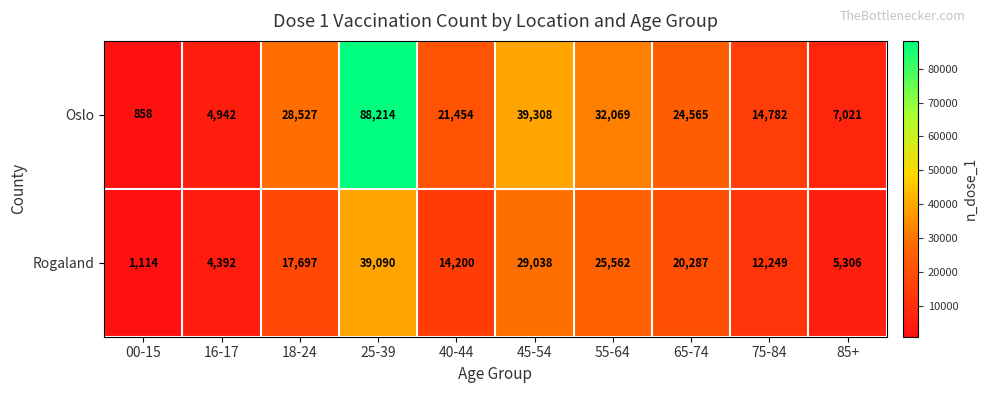

Is it true that Oslo equals 21454 at 40-44?

True